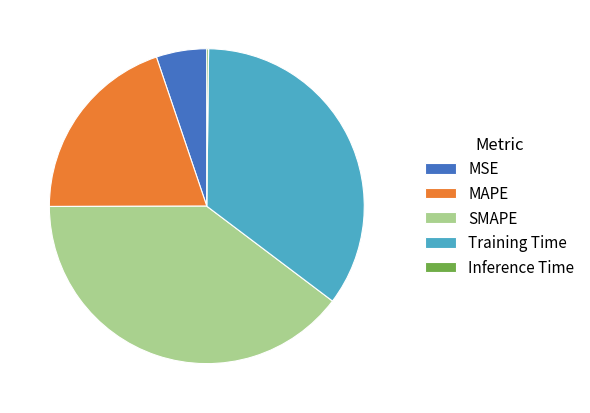

Combined, do MAPE and Training Time account for over 50%?

Yes